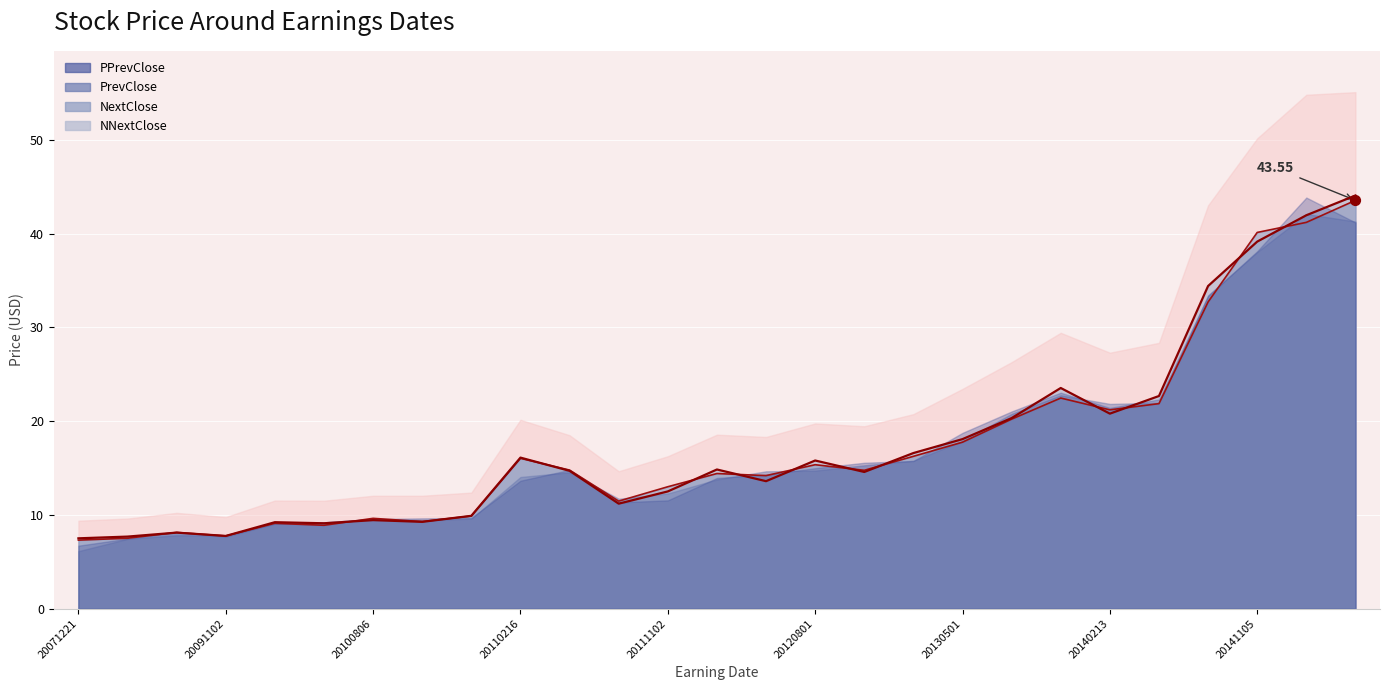

Which series contains the highest Y value?

NNextClose line